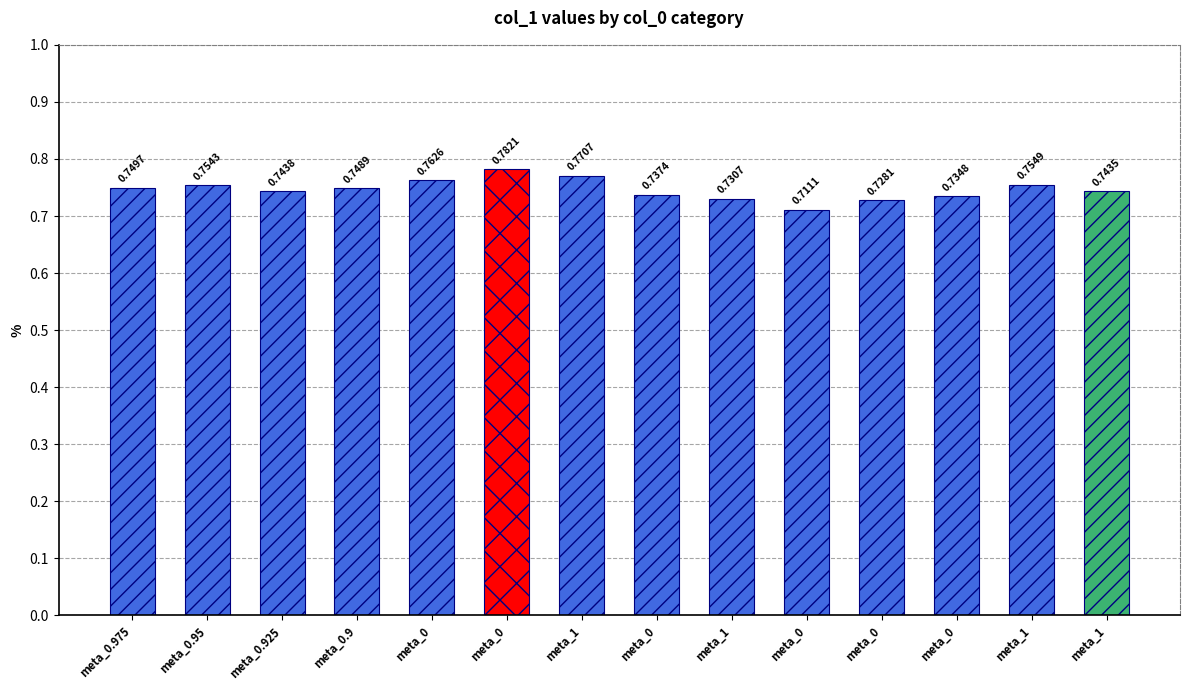

What is the label of the 1st bar from the right?

meta_1